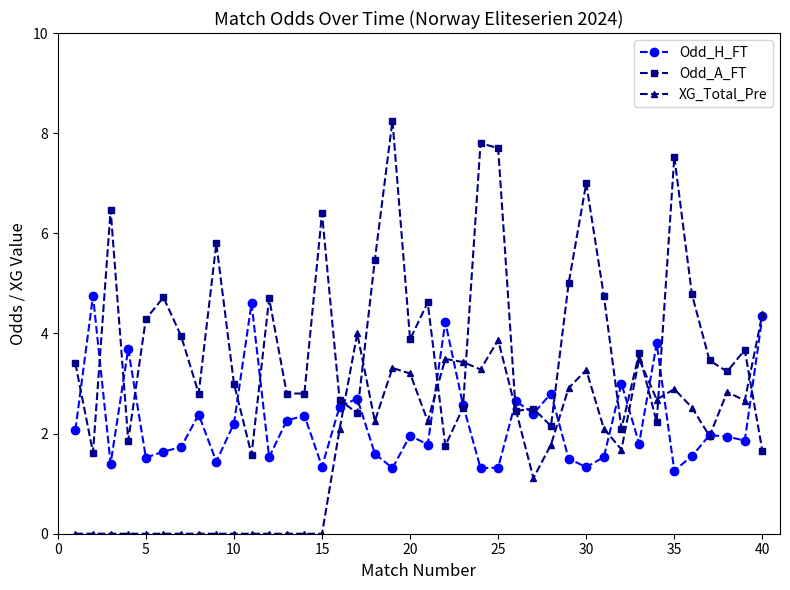

How many interior local valleys does the Odd_H_FT series have?

13